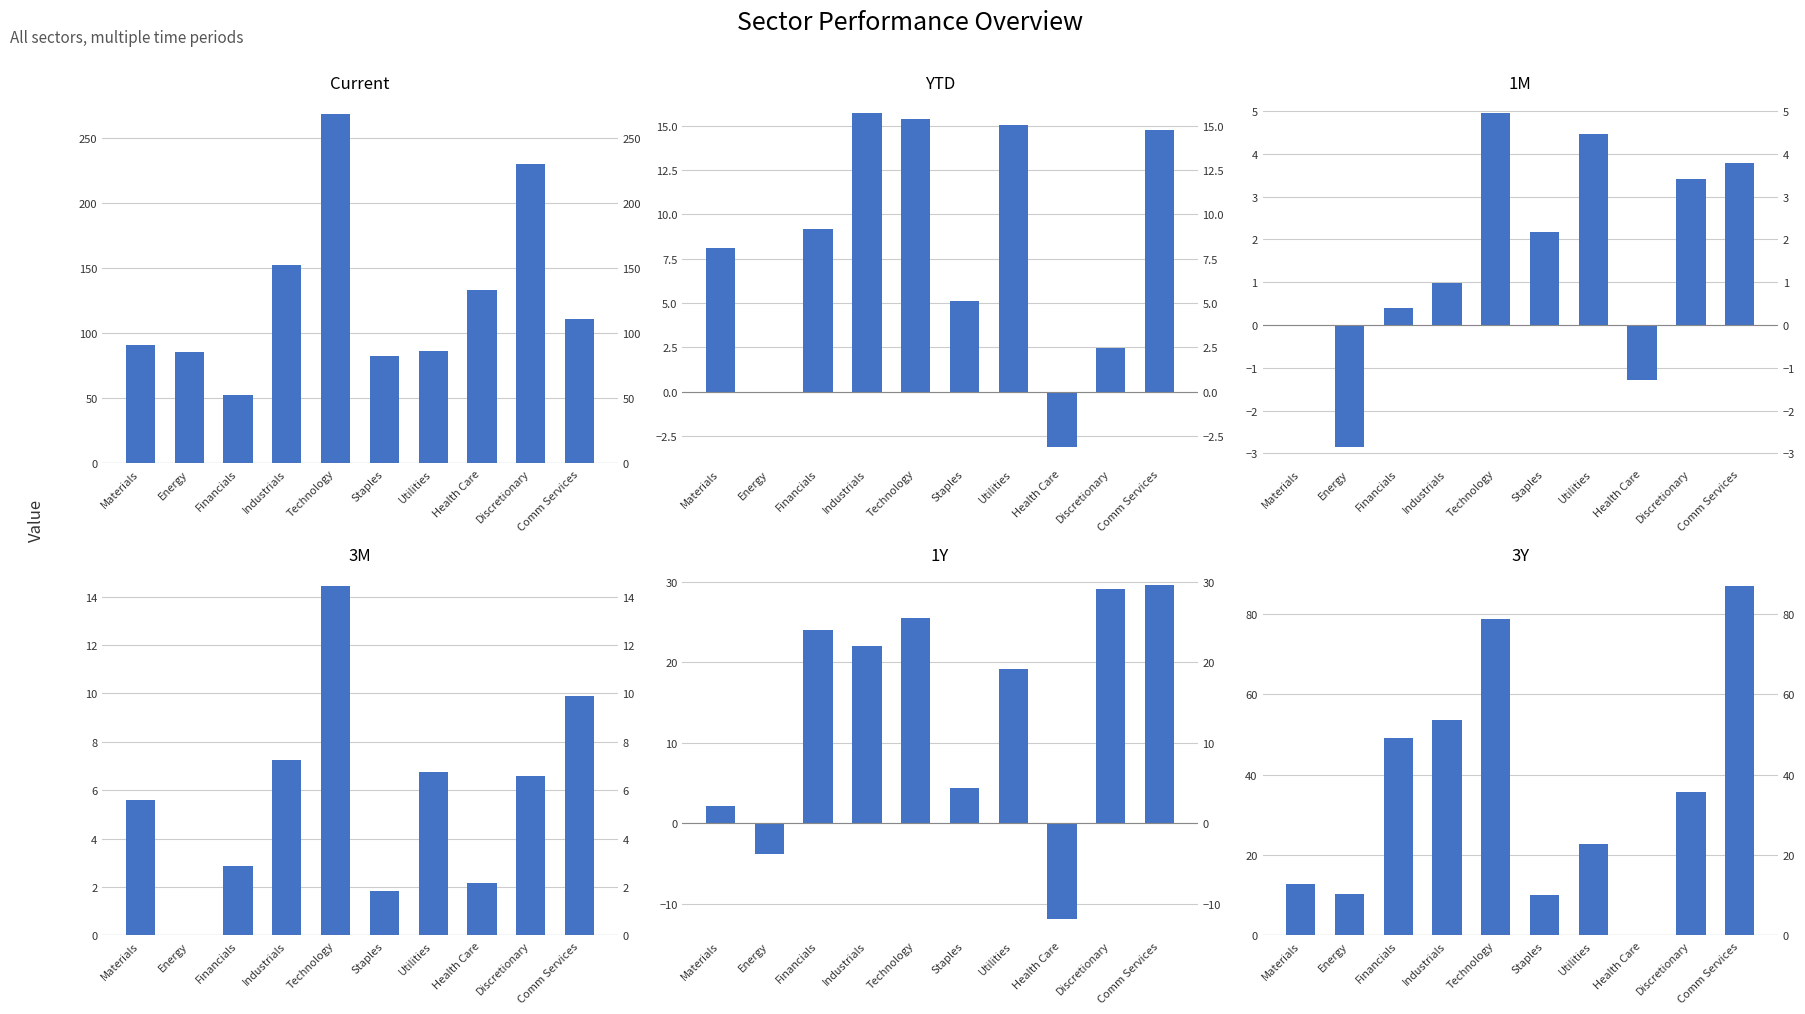

The YTD series shows 21.9 at Industrials. True or false?

False